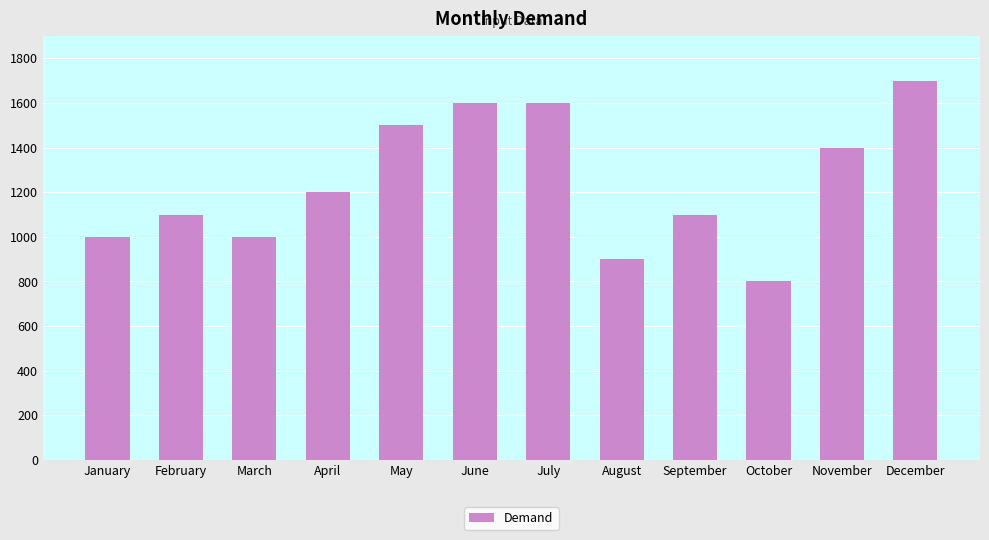

Reading left to right, extract all data points from this chart.

1000	1100	1000	1200	1500	1600	1600	900	1100	800	1400	1700